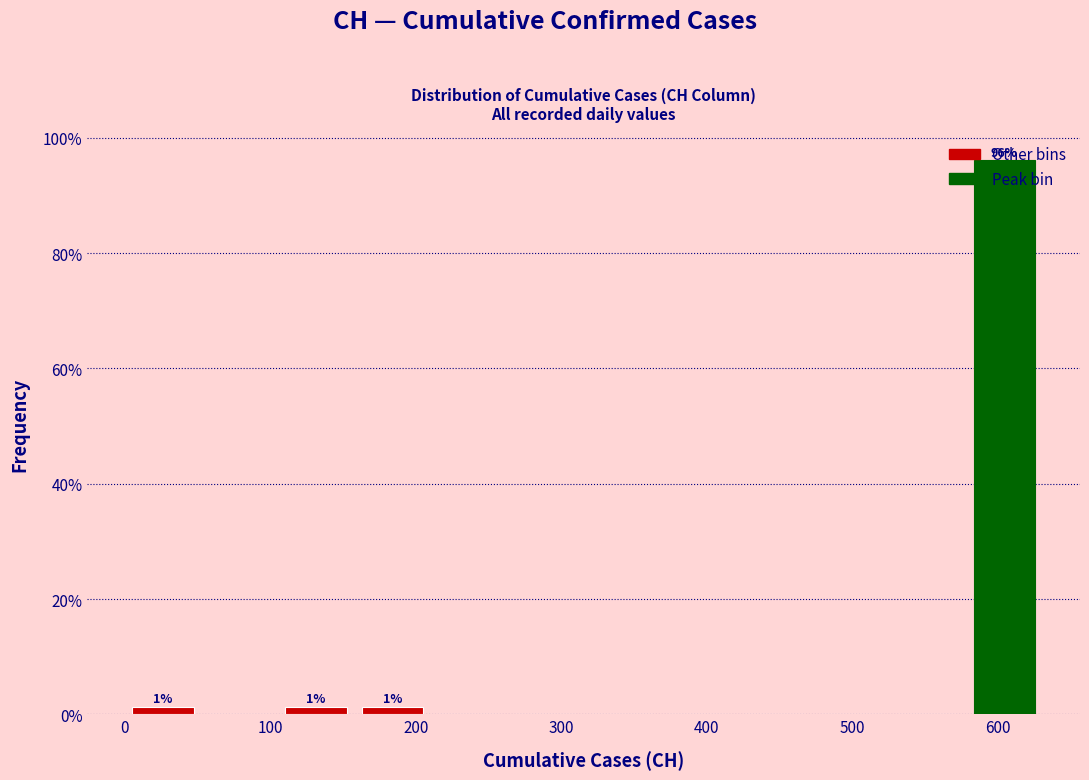

Which range on the x-axis has the tallest bar?

580 to 630